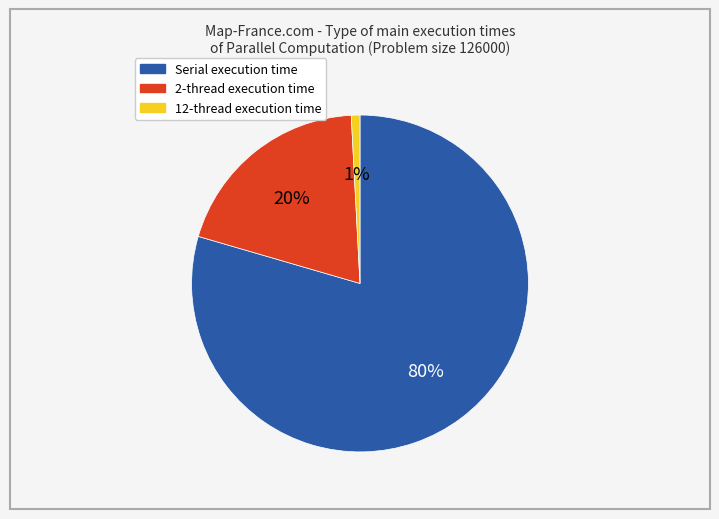

Is there a majority slice in this chart?

Yes